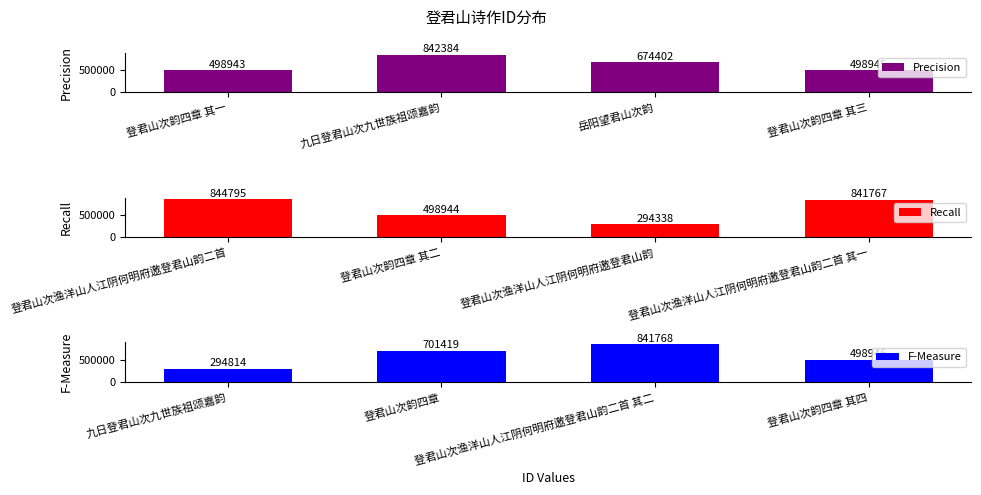

Which category has the highest value in the Precision series?

九日登君山次九世族祖颂嘉韵